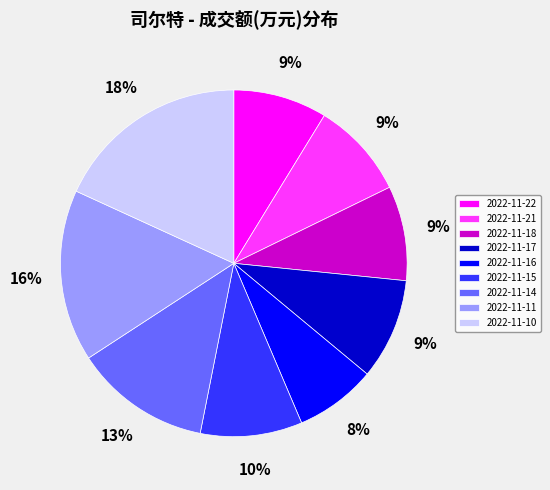

Which has a higher value, 2022-11-16 or 2022-11-15?

2022-11-15